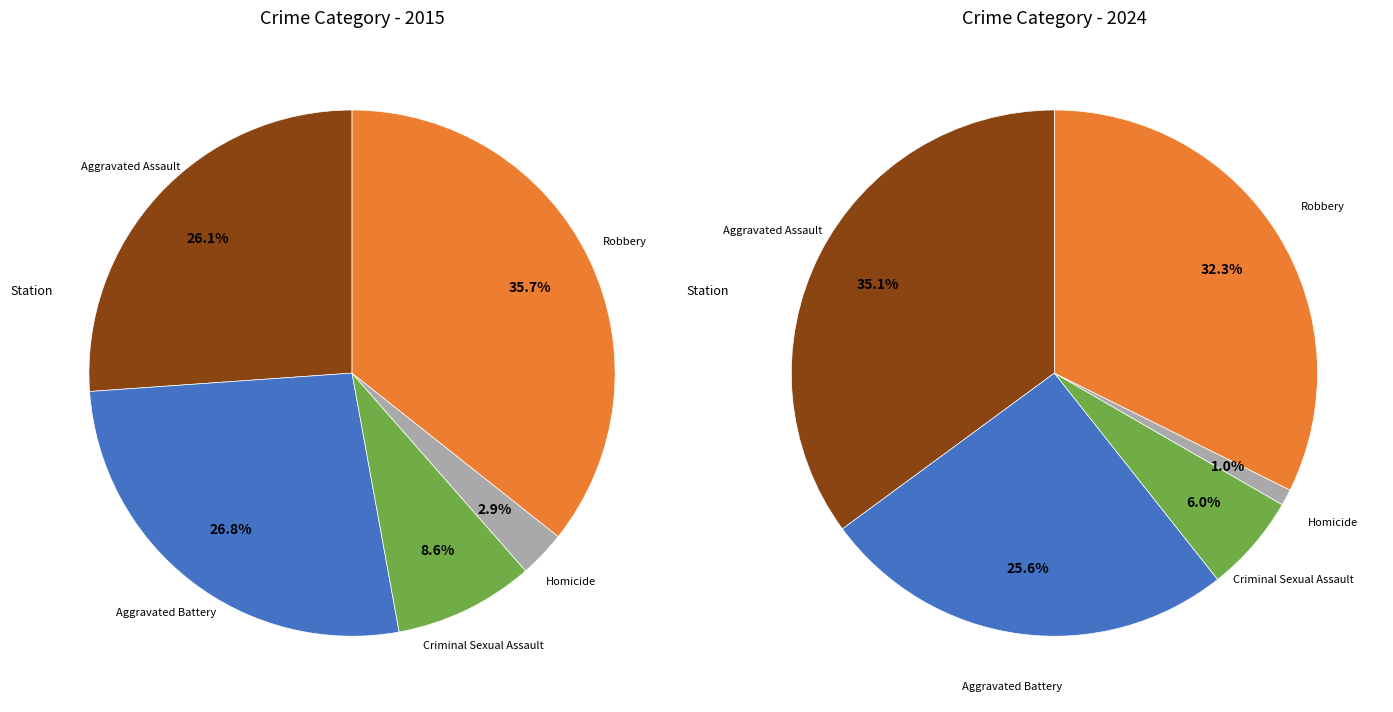

Is there any slice that represents more than half of the pie?

No